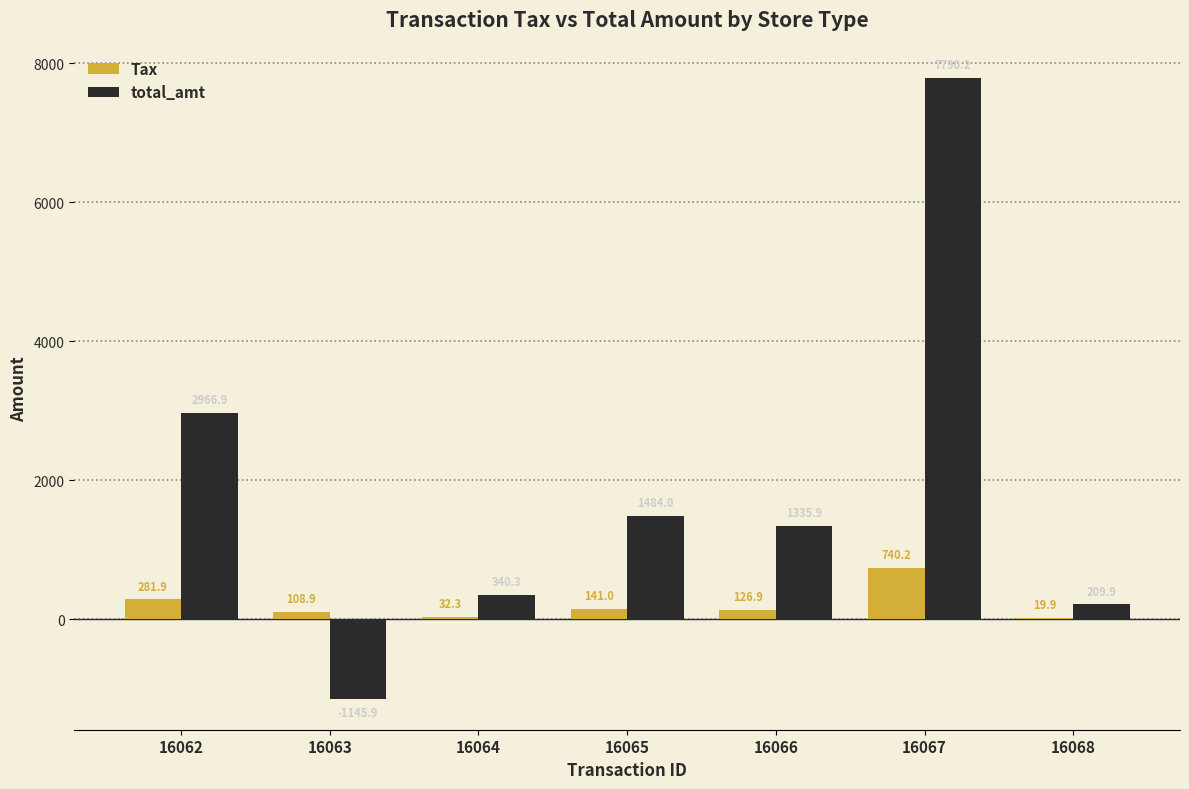

How many values in total_amt are above zero?

6